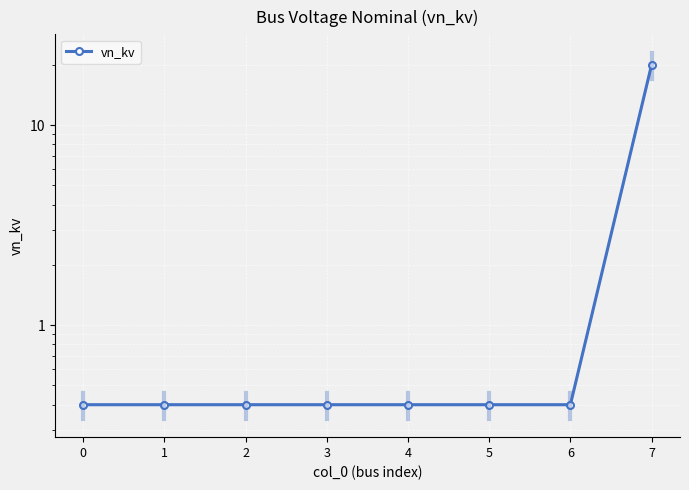

Reading left to right, what are all the values shown in this chart?

0=0.4	1=0.4	2=0.4	3=0.4	4=0.4	5=0.4	6=0.4	7=20.0